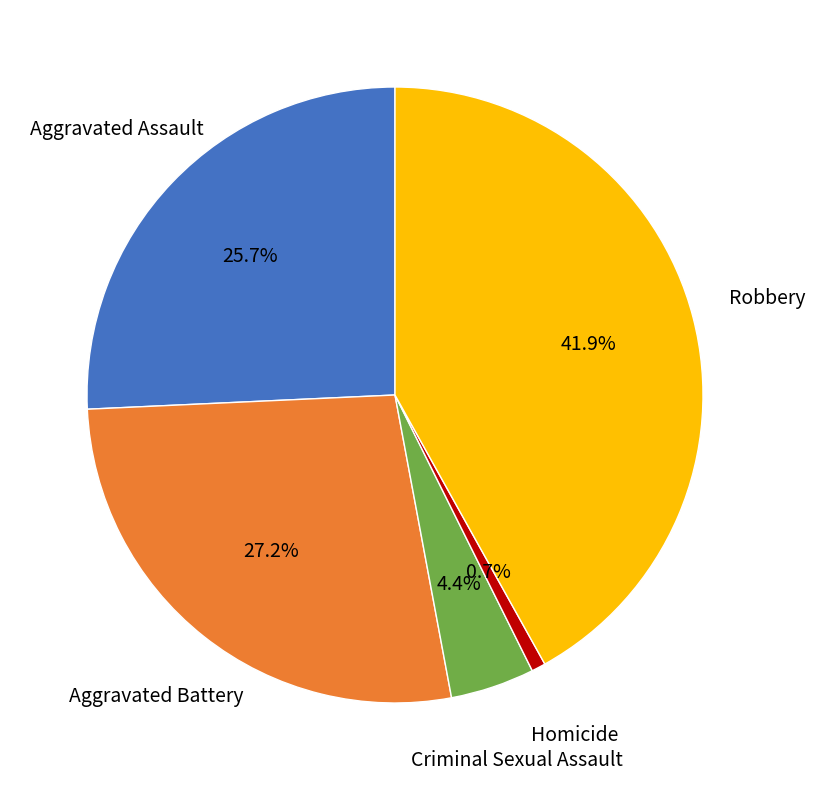

Is there any slice that represents more than half of the pie?

No